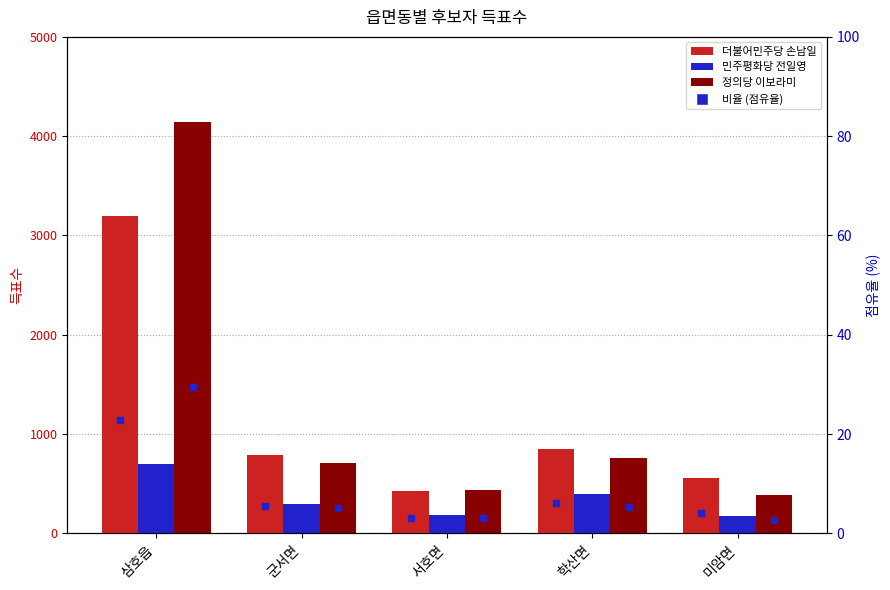

Where does the 더불어민주당 손남일 series first go above 785?

삼호읍